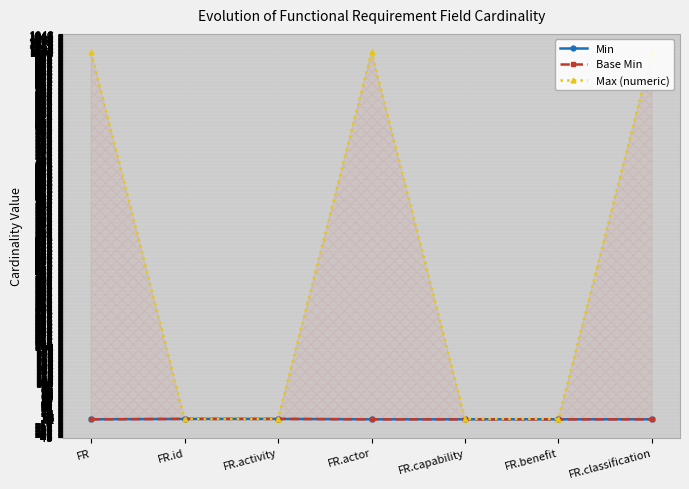

At which category does the chart reach its minimum across all series?

FR